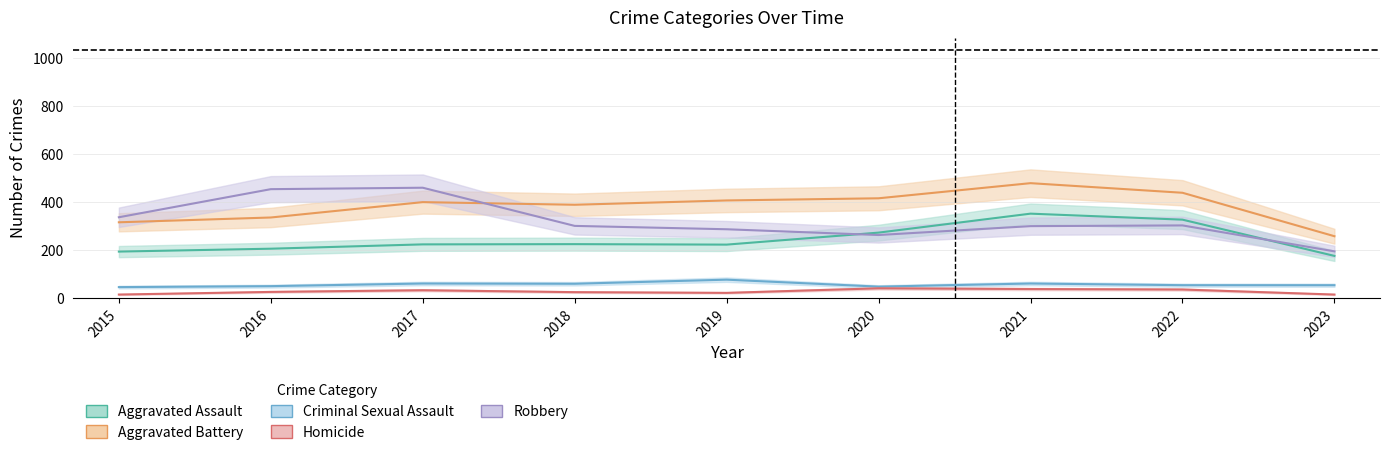

Which series has the largest total across all categories?

Aggravated Battery